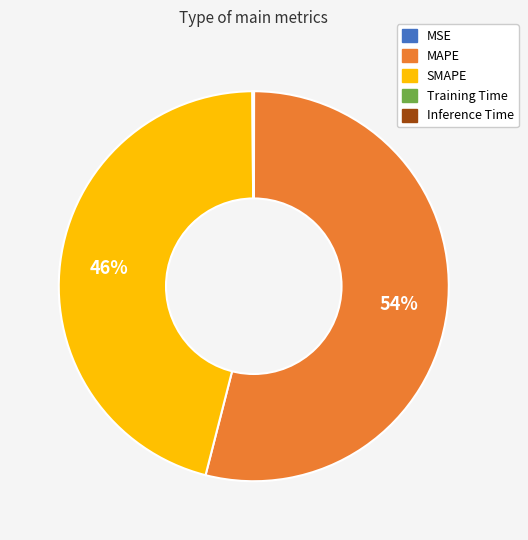

To the nearest percent, what is the difference between the largest and smallest slice percentages?

54%